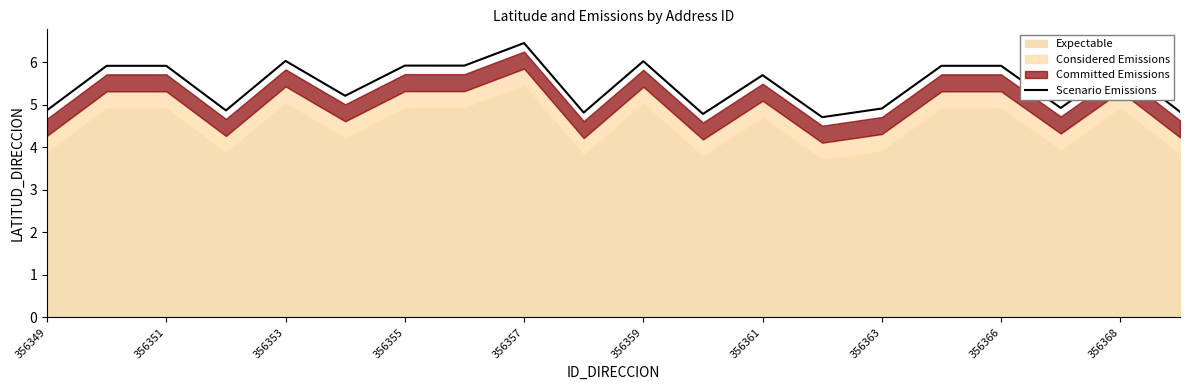

Is it true that Scenario Emissions equals 5.9 at 356368?

True